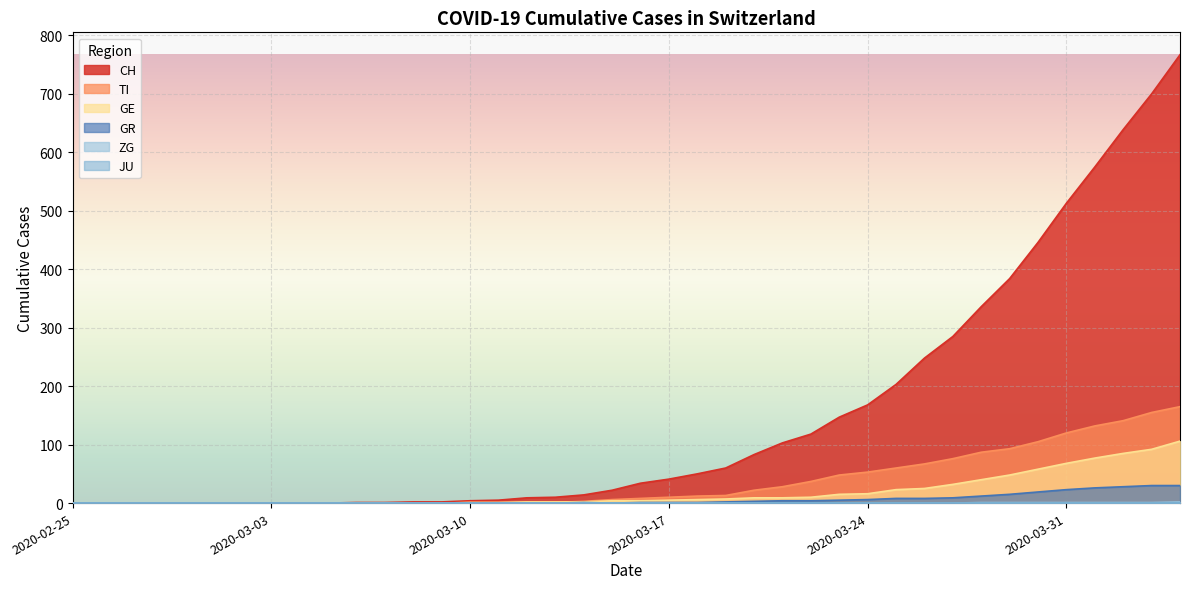

Where do GE and TI first cross each other?

2020-03-13 and 2020-03-14